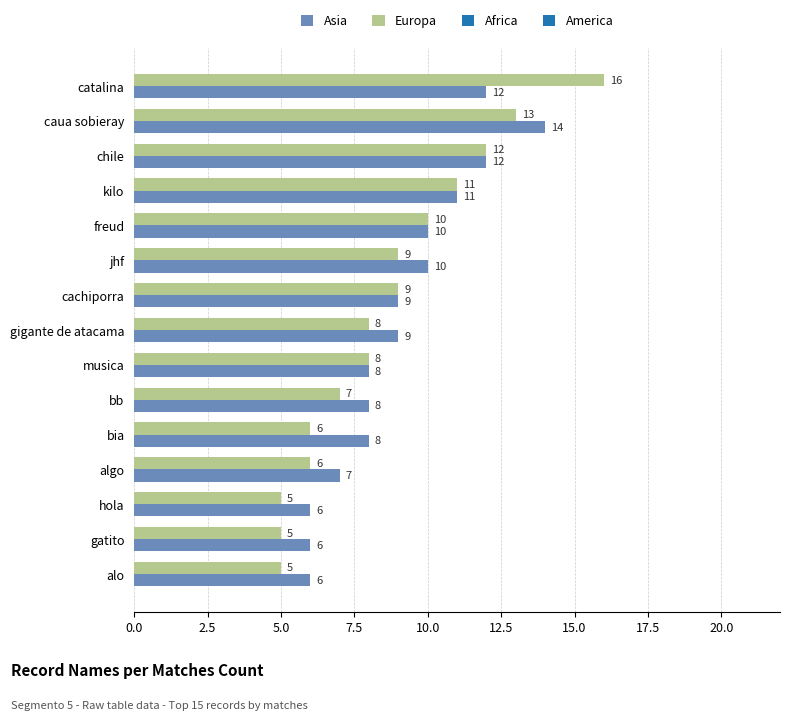

Which series has the largest range (max minus min)?

Europa